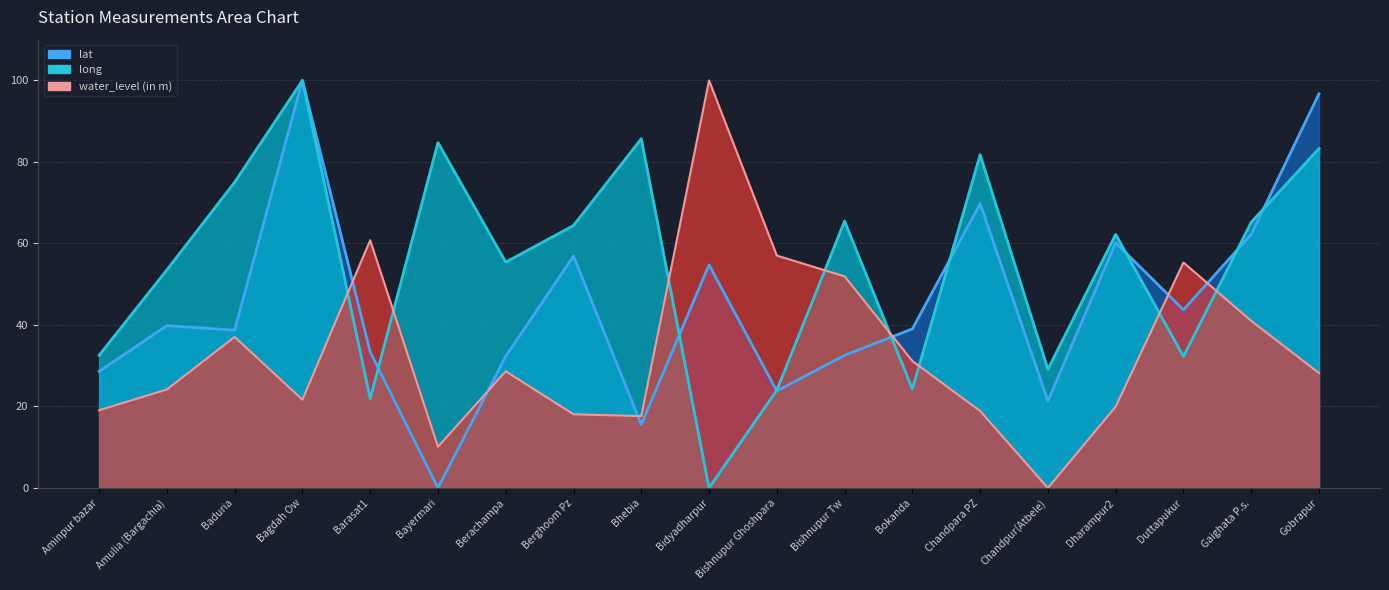

Rank the series by their average value, from highest to lowest.

long, lat, water_level (in m)